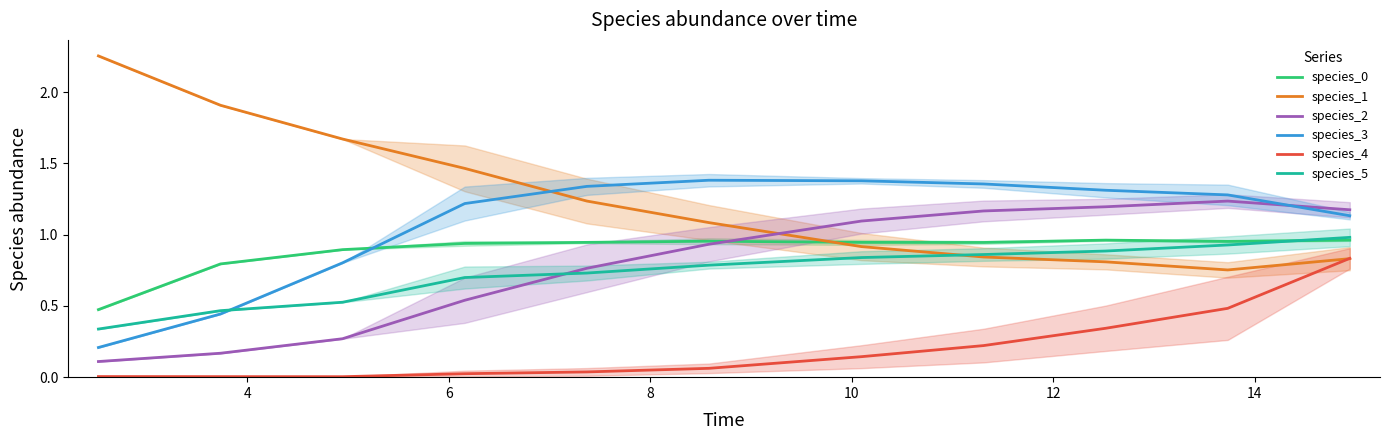

What is the lowest value of the species_1 series?

0.8